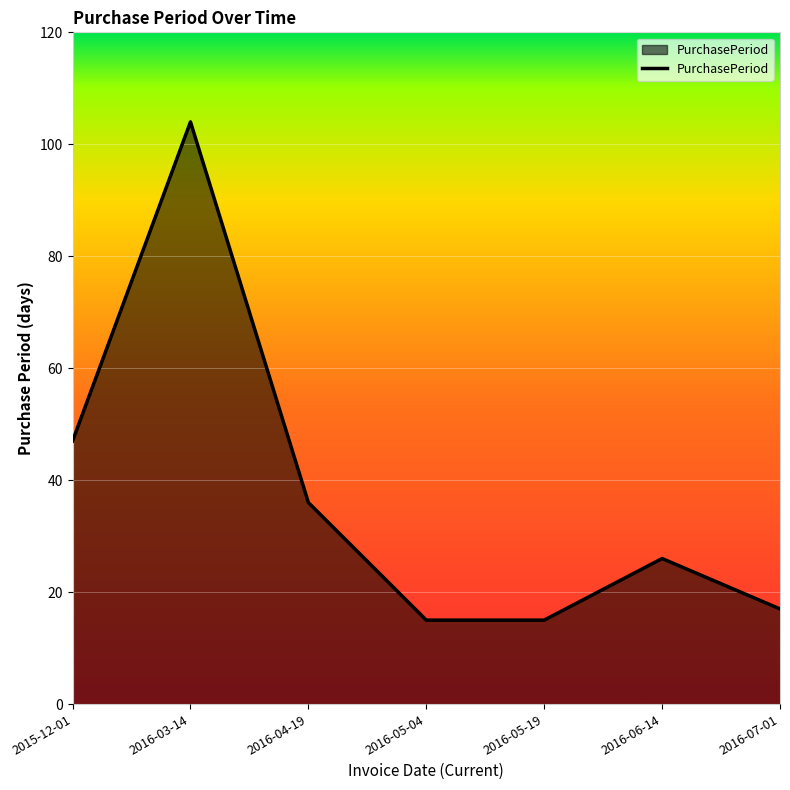

Approximately how many times larger is the value at 2016-07-01 compared to 2016-03-14?

0.2